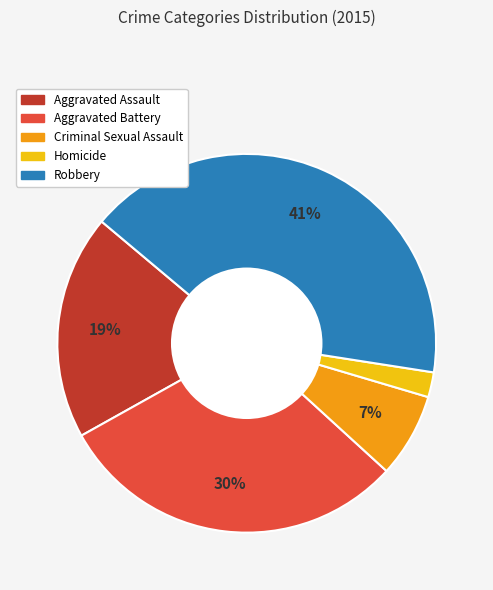

To the nearest percent, what is the difference between the Criminal Sexual Assault and Aggravated Assault slice percentages?

12%